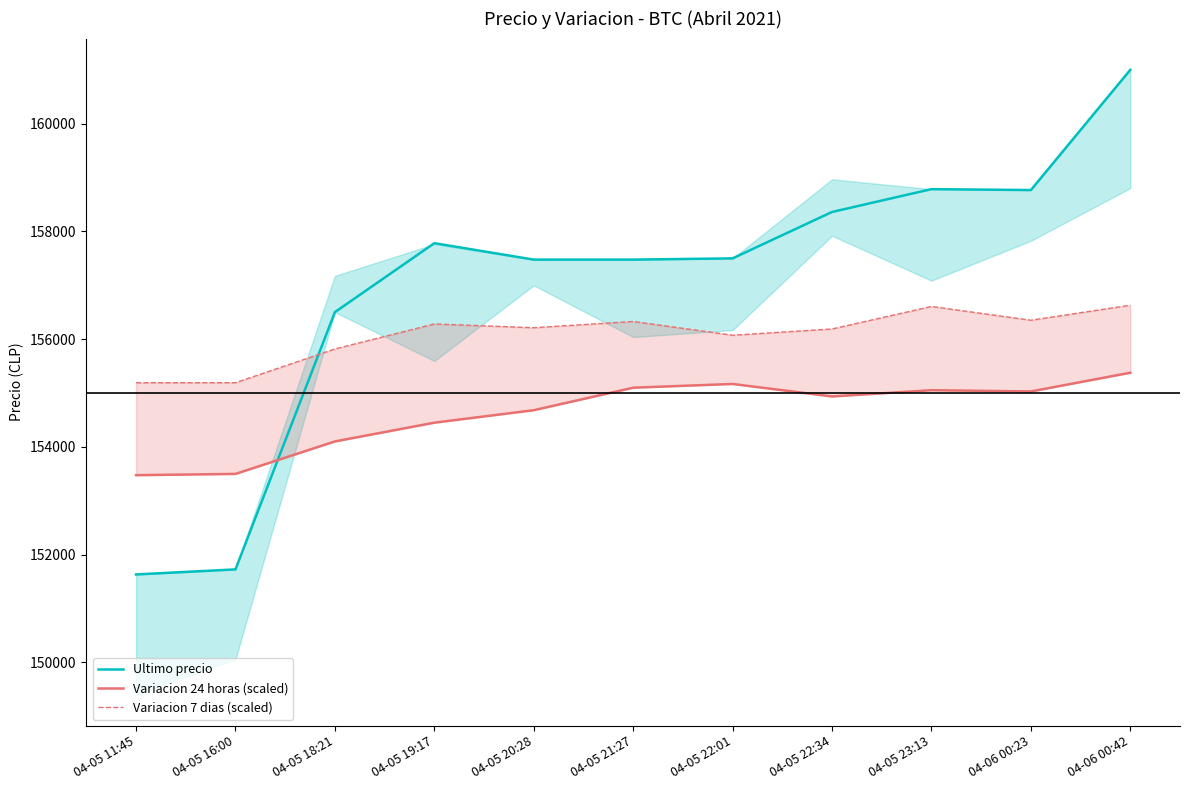

Rank the categories by Variacion 7 dias (scaled) value from lowest to highest.

04-05 11:45, 04-05 16:00, 04-05 18:21, 04-05 22:01, 04-05 22:34, 04-05 20:28, 04-05 19:17, 04-05 21:27, 04-06 00:23, 04-05 23:13, 04-06 00:42